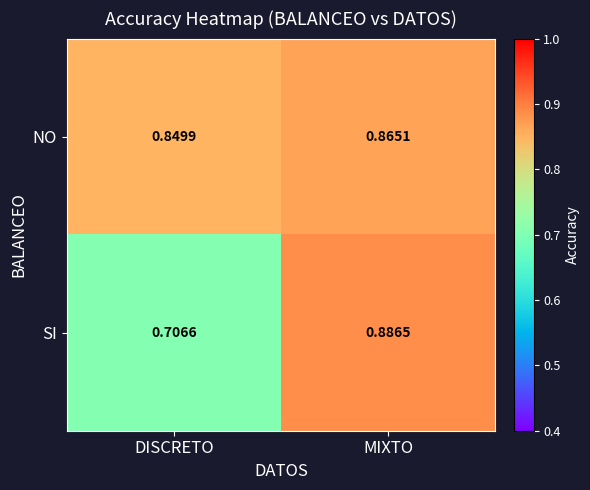

Which series has the widest spread of values?

SI